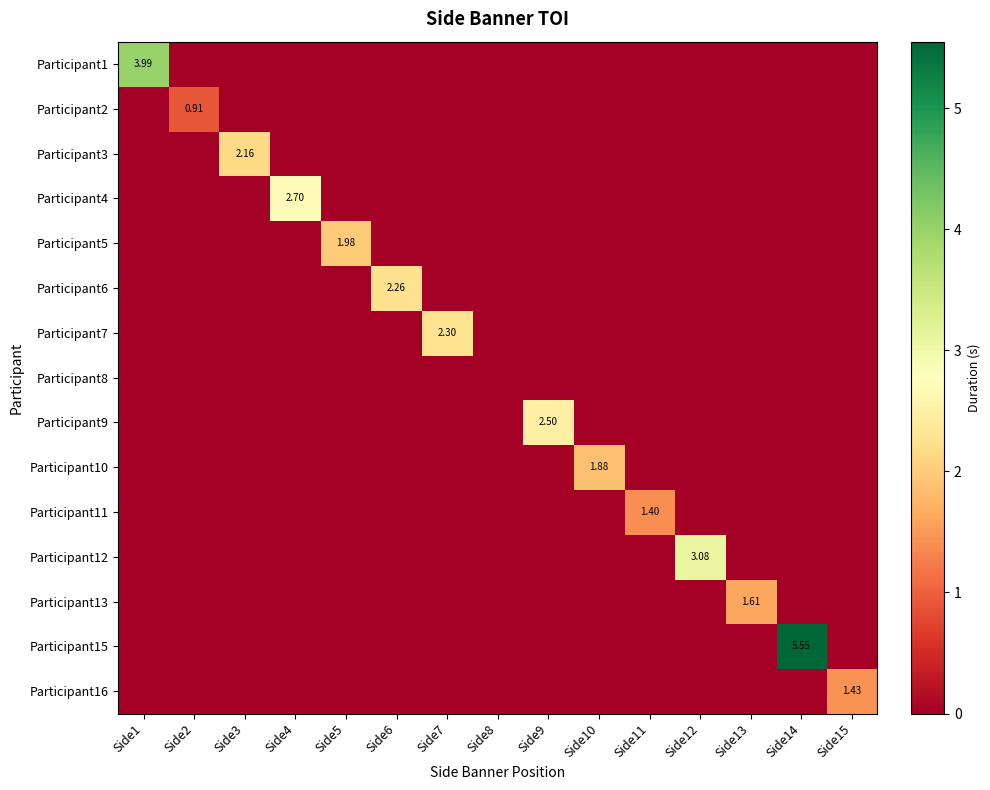

The value of Participant2 at Side1 is -0.3. True or false?

False